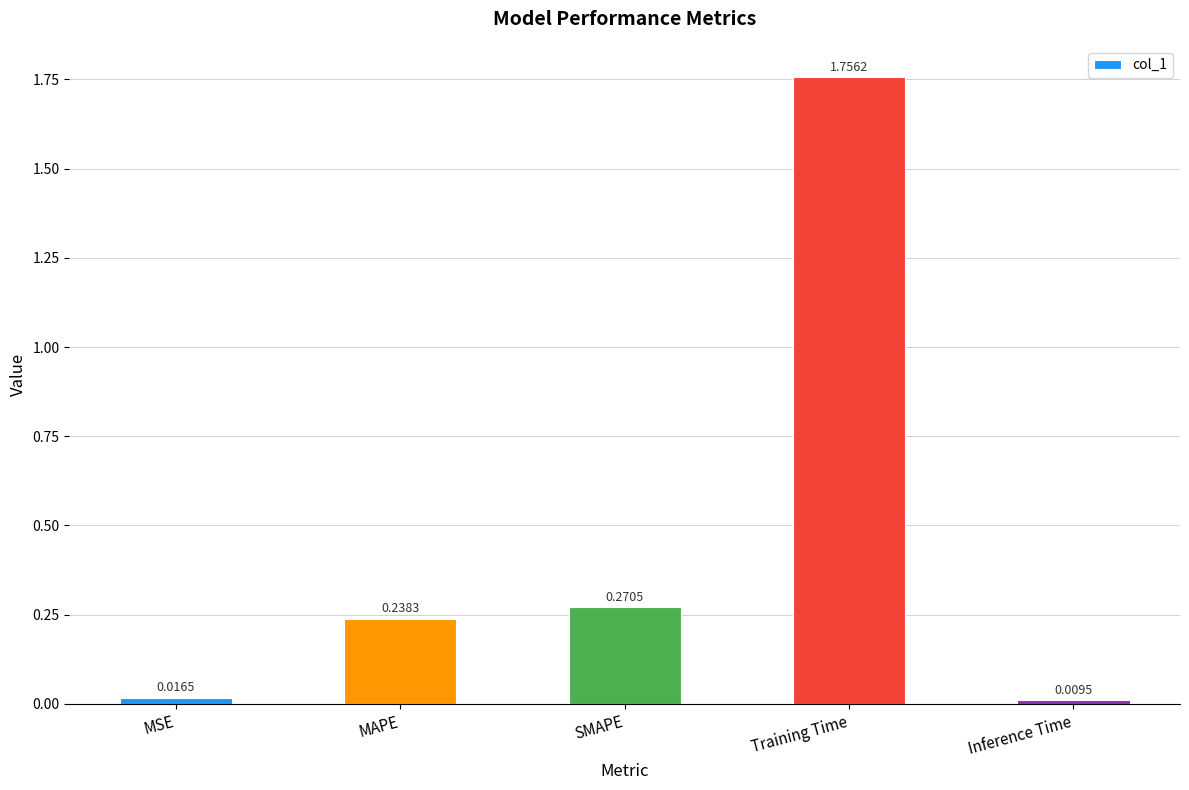

Rank the categories by value from lowest to highest.

Inference Time, MSE, MAPE, SMAPE, Training Time